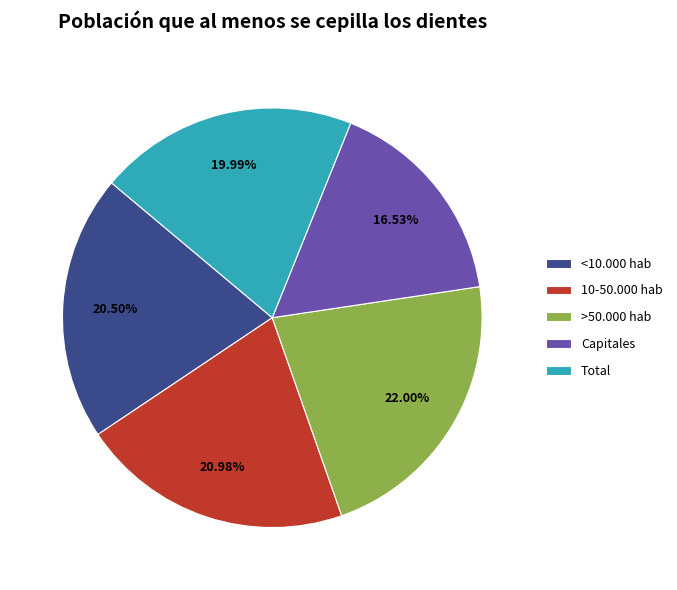

To the nearest percent, what is the difference between the Capitales and <10.000 hab slice percentages?

4%